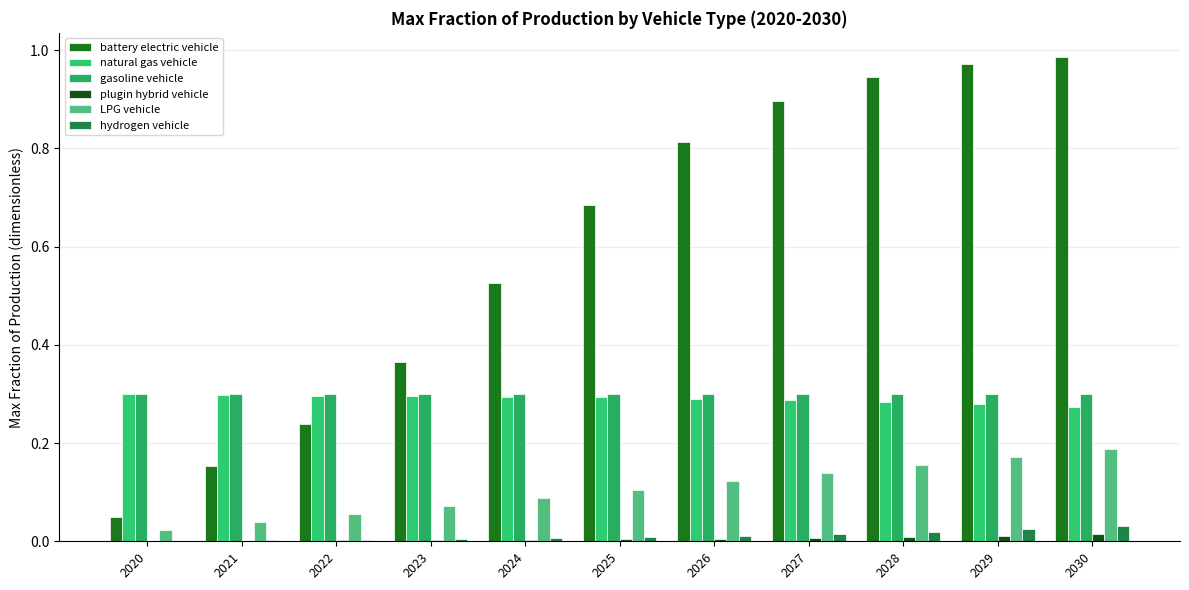

Is it true that battery electric vehicle equals 1.0 at 2030?

True